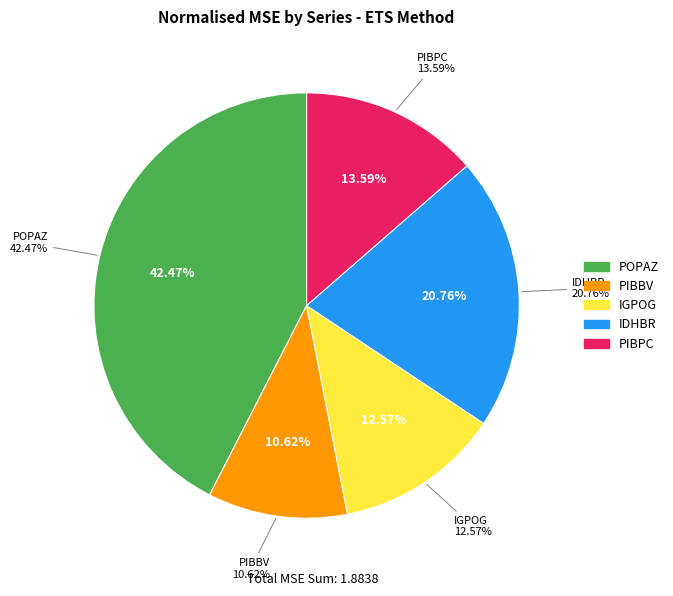

Is it true that PIBPC is 30% of the pie?

False